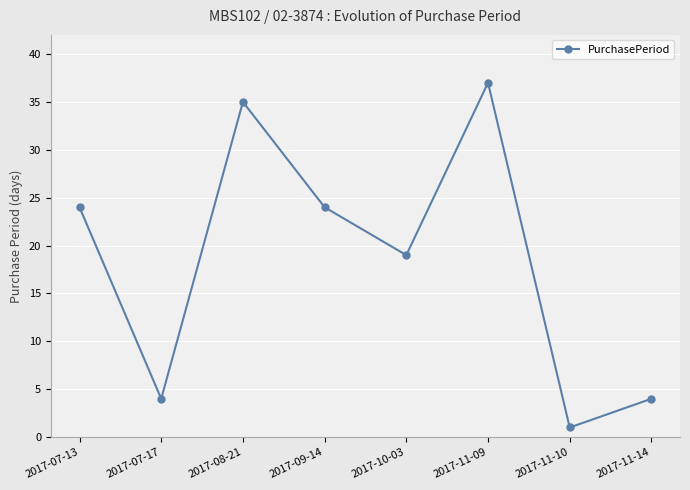

What is the difference between the second highest and minimum values?

34